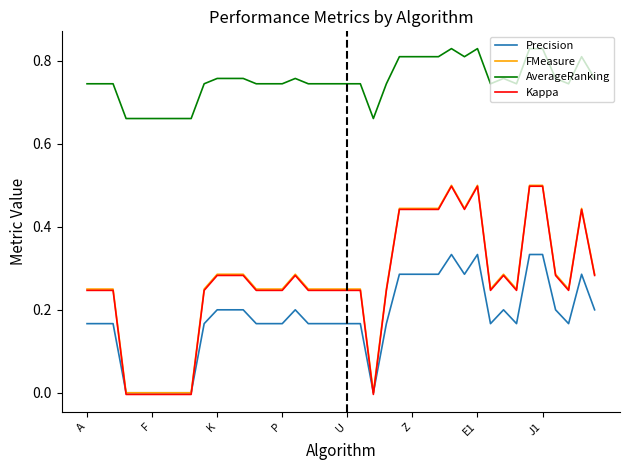

Does the chart display data point markers on the line(s)?

No